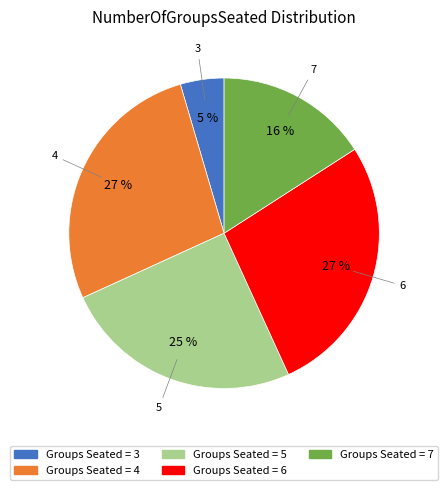

To the nearest percent, what is the average slice percentage?

20%